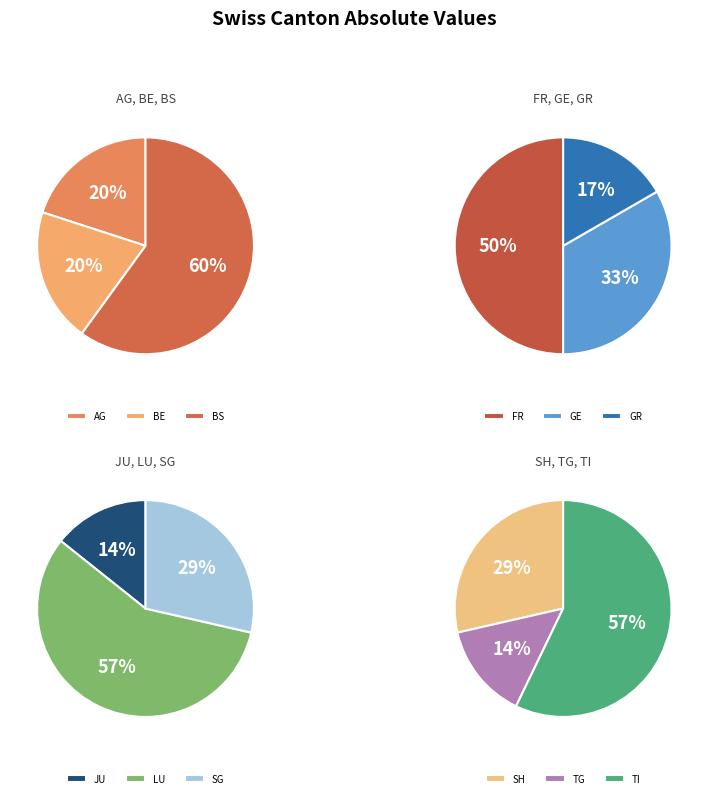

Between 5 and 27, which is larger?

27